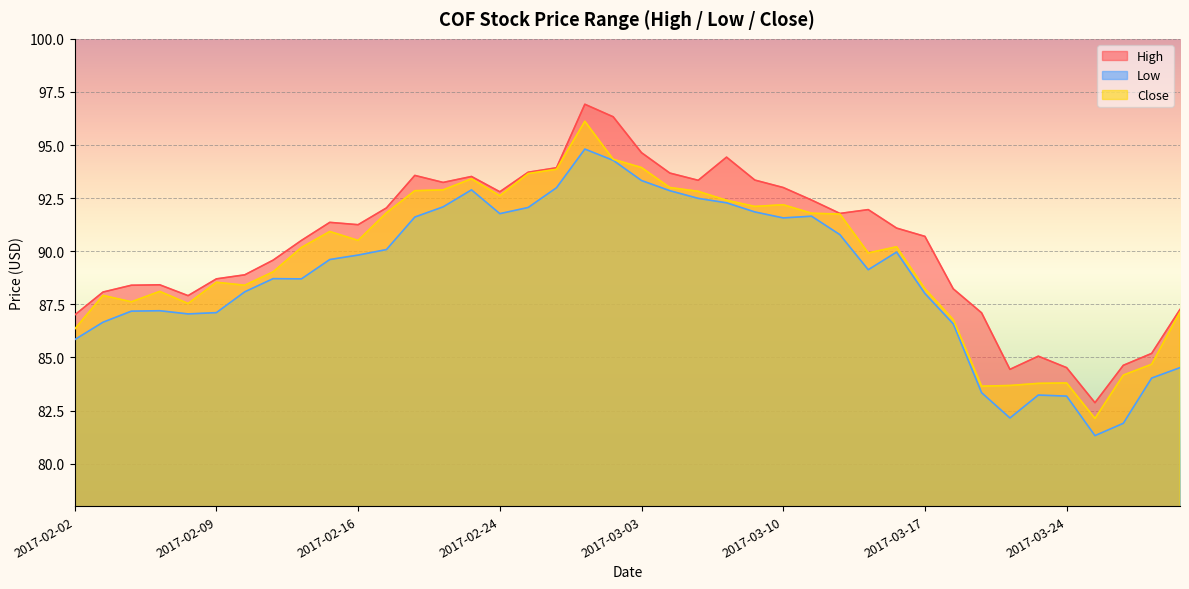

What are all the series names shown in the legend?

High, Low, Close